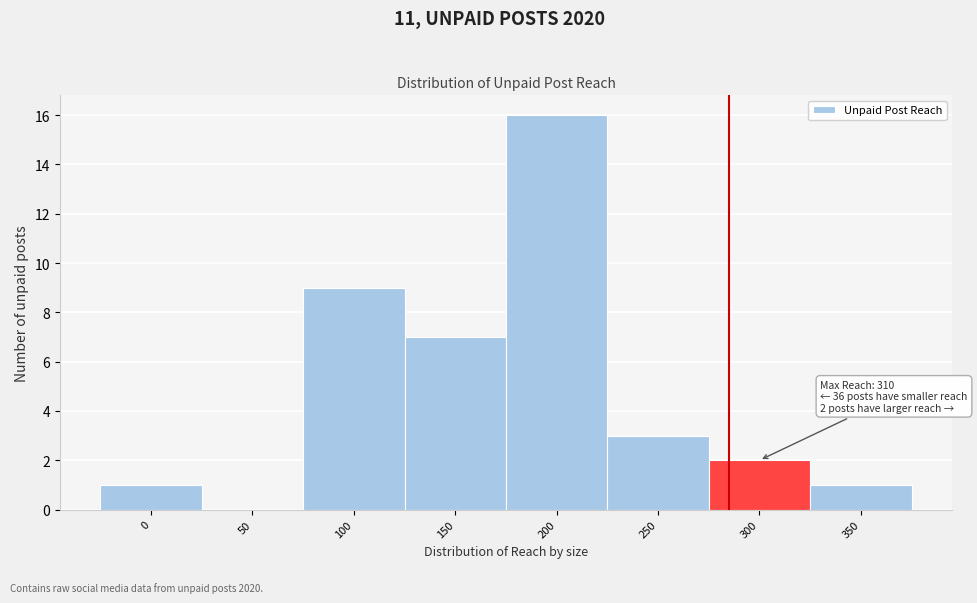

Reading left to right, transcribe all the data shown in this chart.

0=1	50=0	100=9	150=7	200=16	250=3	300=2	350=1